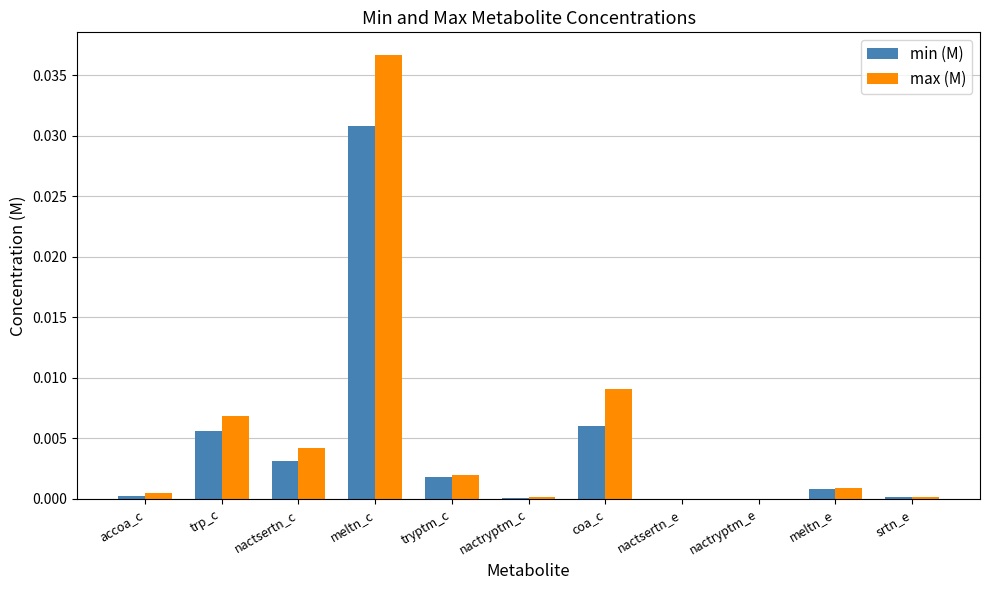

True or false: max (M) has a value of 0.0 at meltn_e.

True